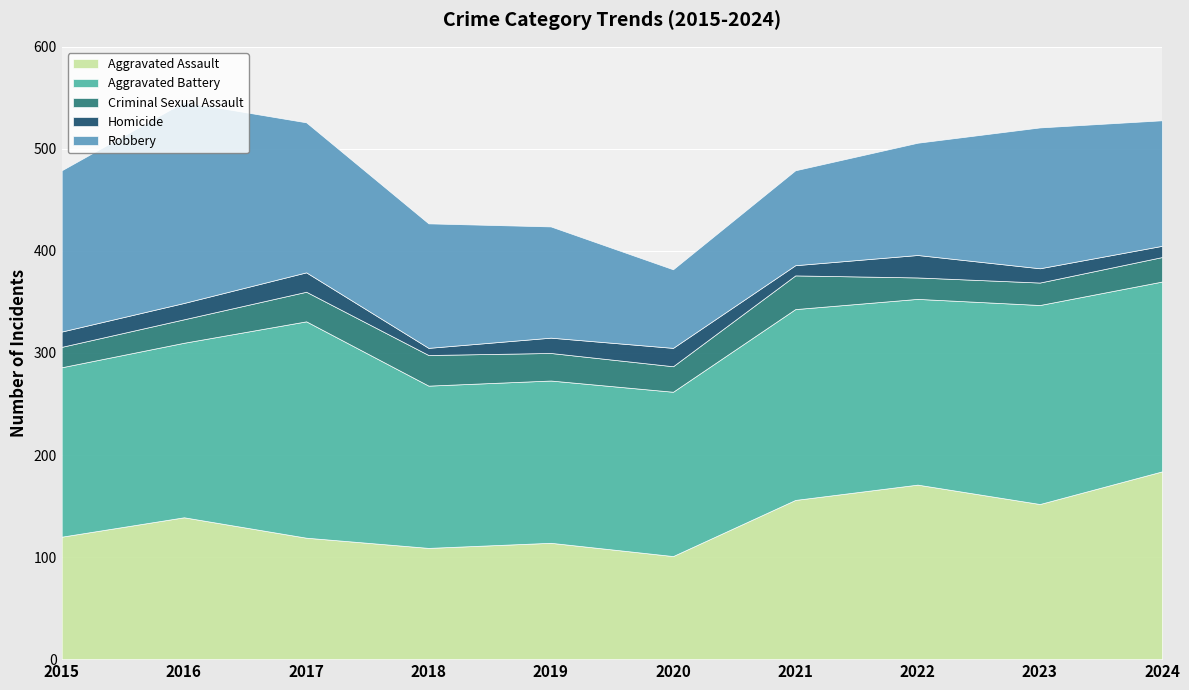

Which series has the widest spread of values?

Robbery